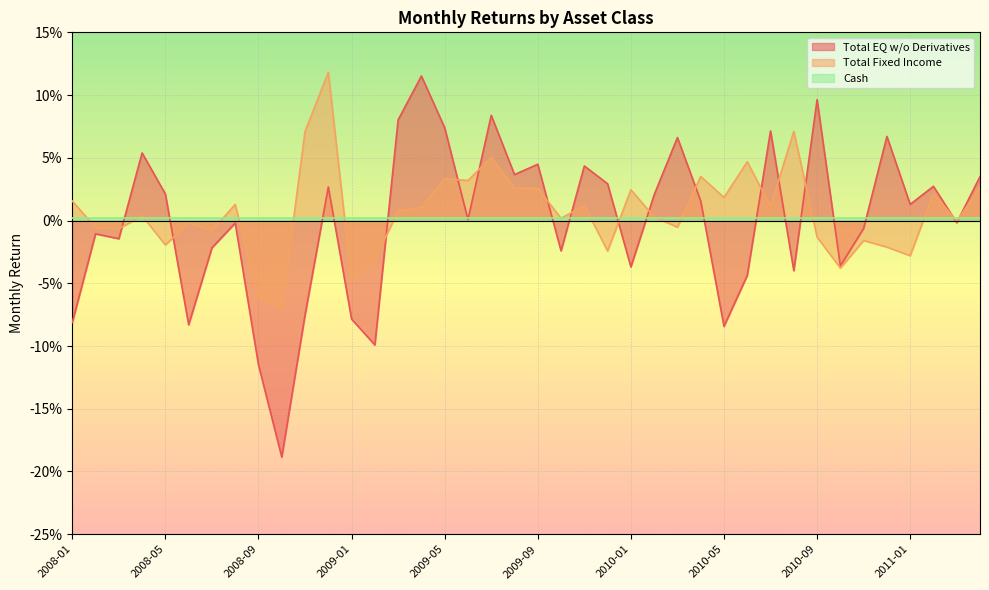

What position from the right is 2010-08?

9